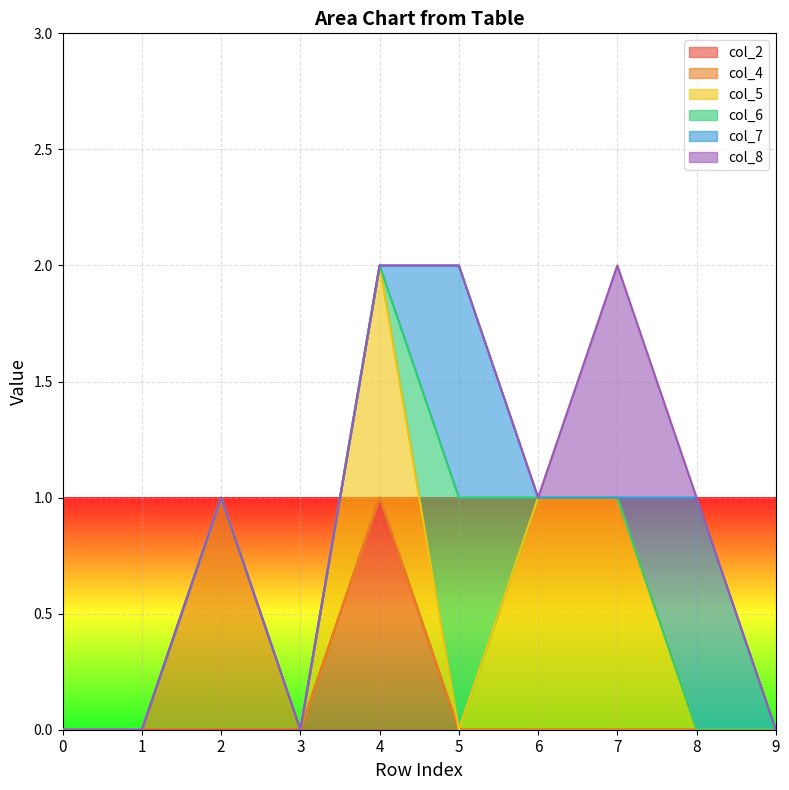

Is it true that col_2 equals 0 at 8?

True